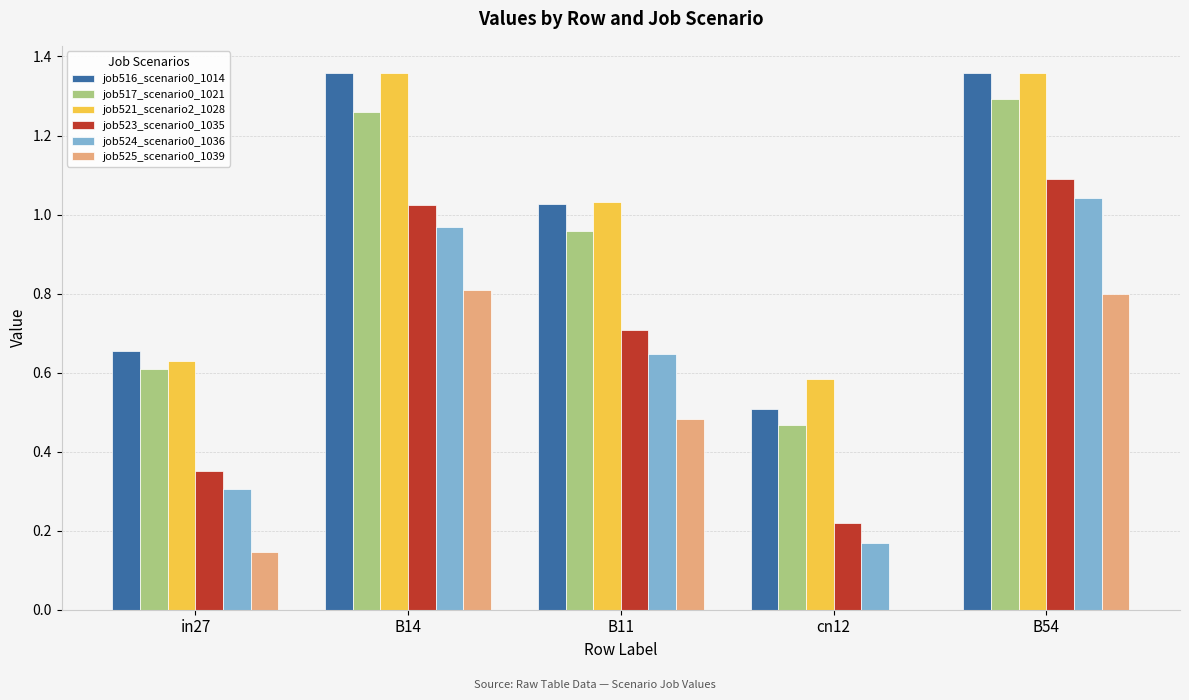

What is the total value across all series at cn12?

1.9